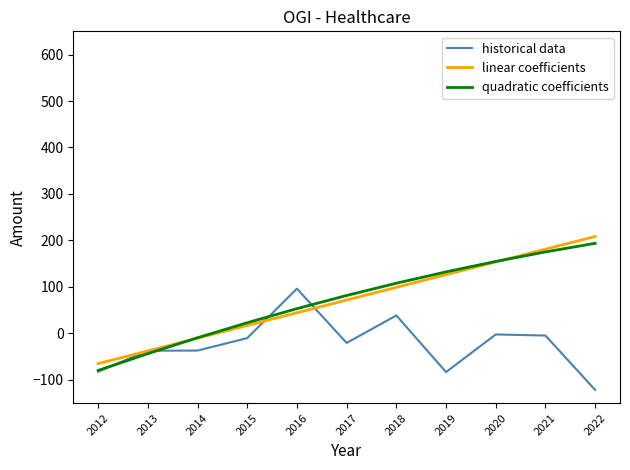

What is the spread (max minus min) of values at 2013?

6.3